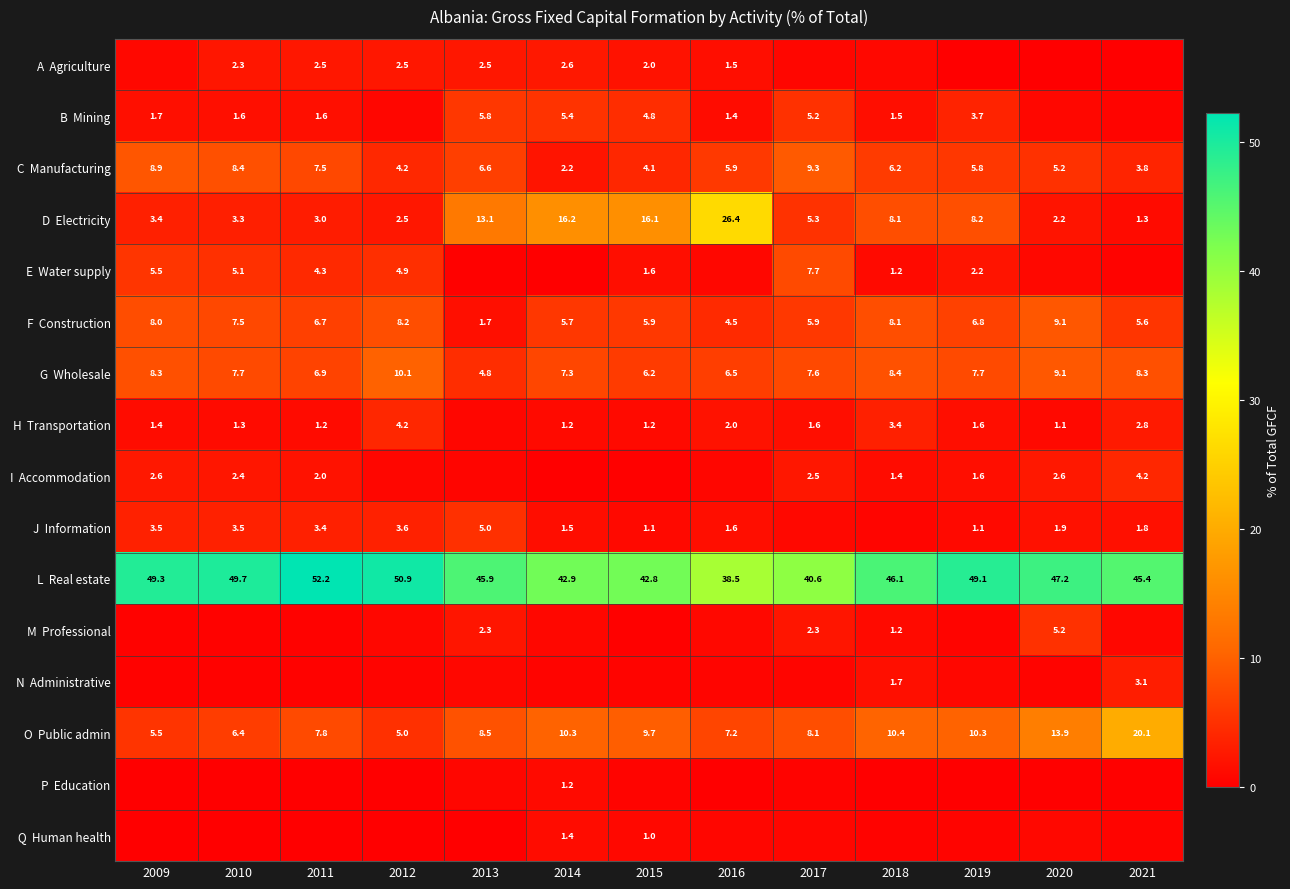

At which label does L Real estate reach its peak?

2011